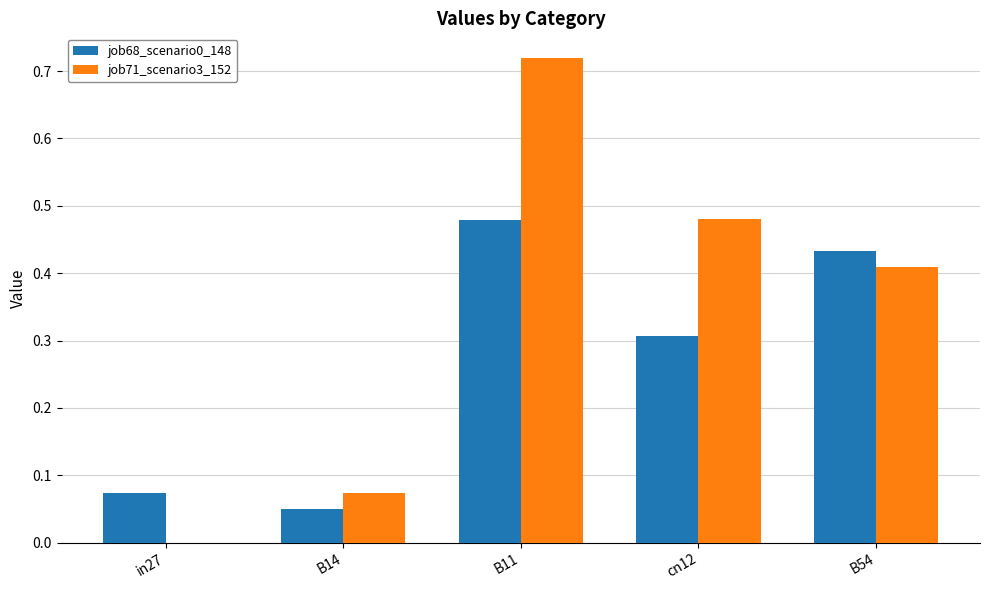

Between B11 and cn12, which series saw the biggest shift?

job71_scenario3_152